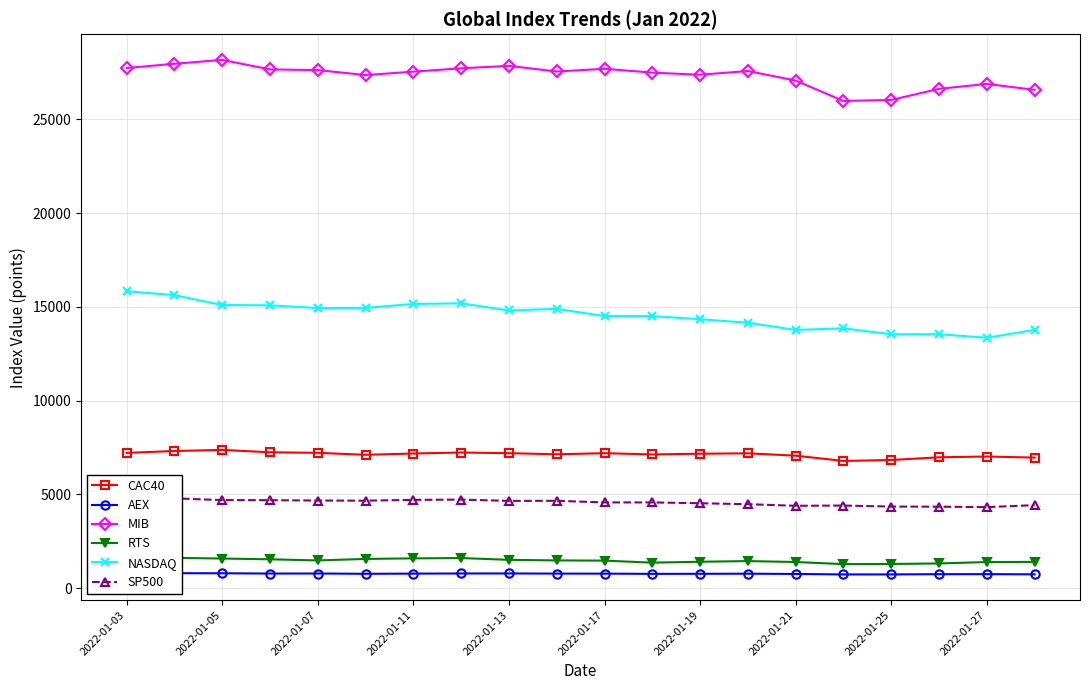

The NASDAQ series shows 3592.7 at 2022-01-25. True or false?

False